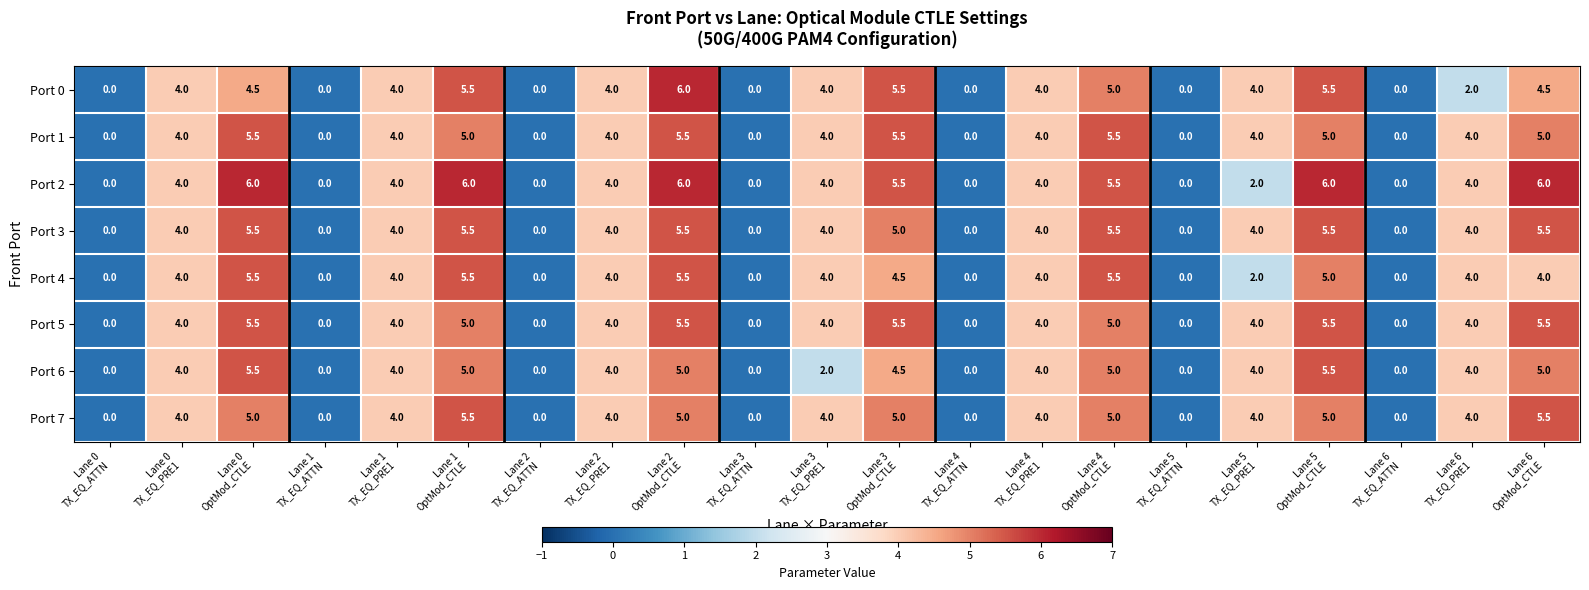

What is the total value across all series at Lane 5
TX_EQ_PRE1?

28.0